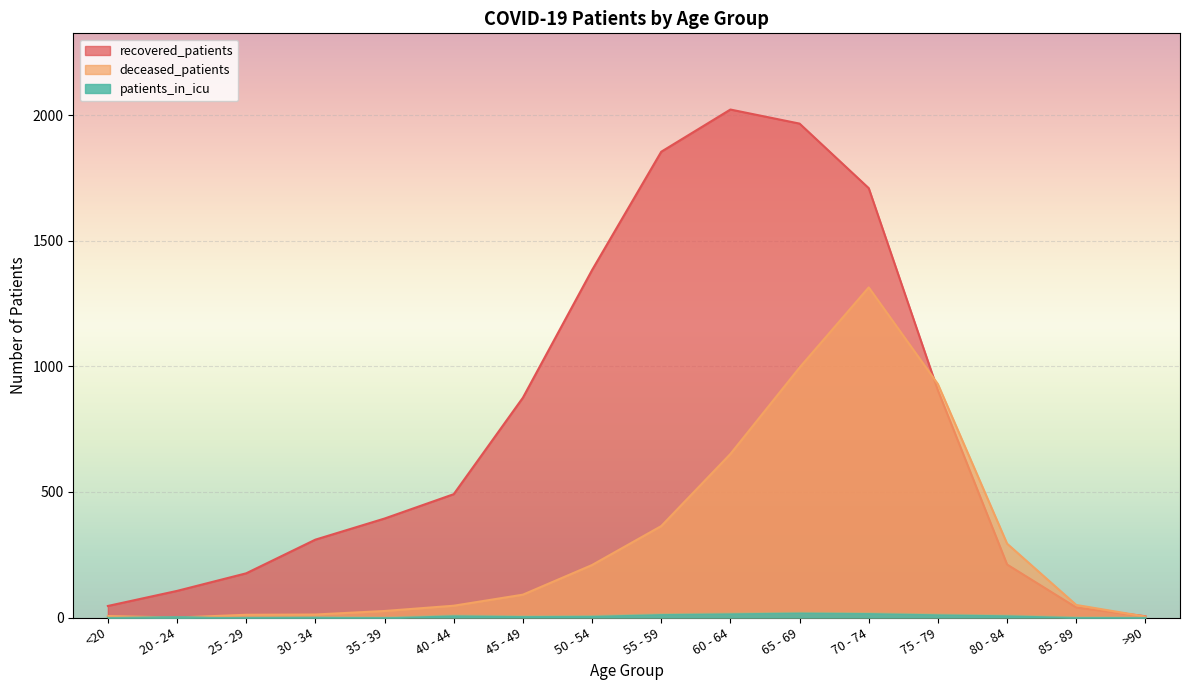

Which category has the highest value across all series?

60 - 64